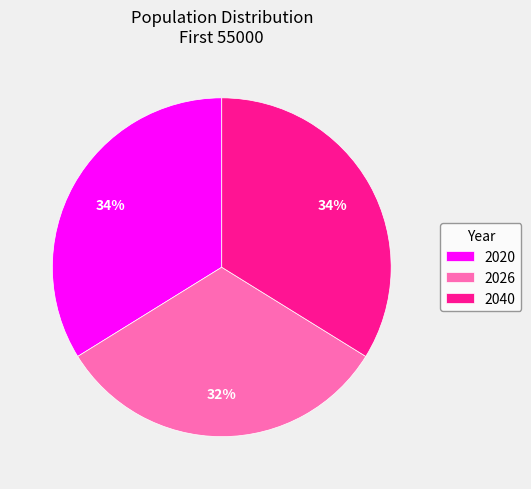

True or false: 2026 accounts for 38% of the total.

False